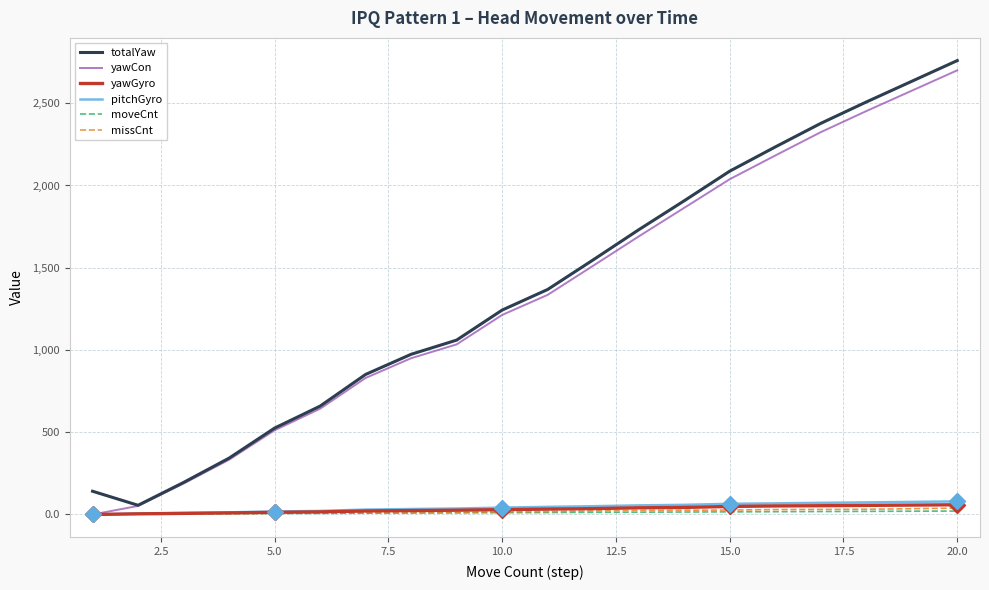

What is the highest value of the yawCon series?

2700.0